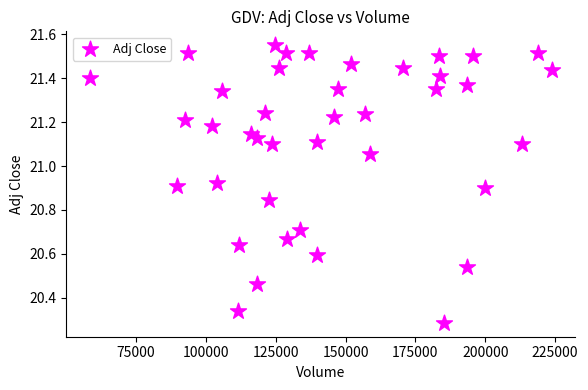

What is the range of X values (max minus min)?

165700.0